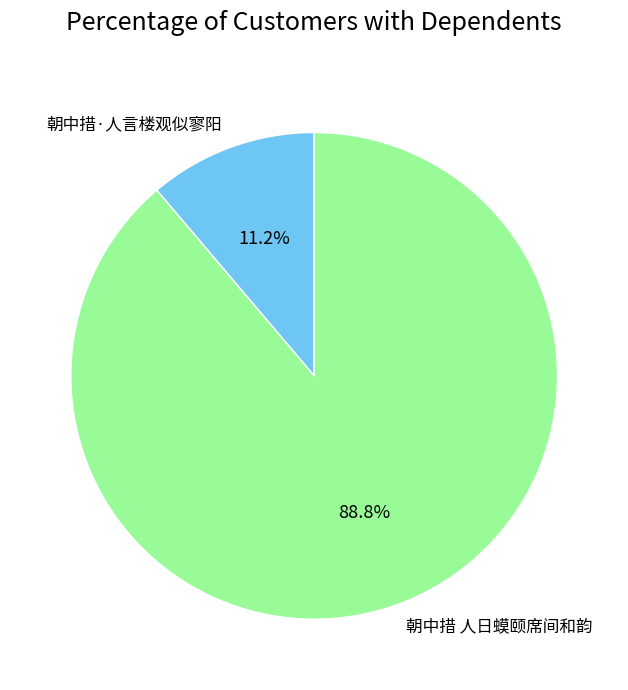

Which category has the smallest portion of the pie?

朝中措·人言楼观似寥阳